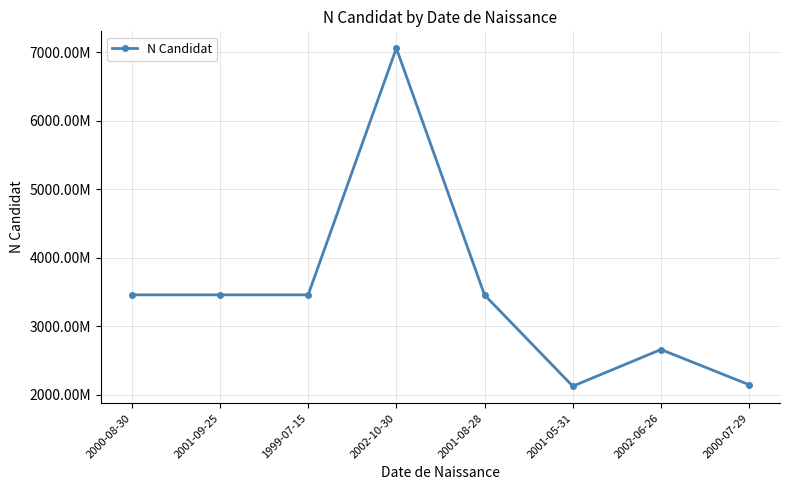

What is the label of the 8th point from the left?

2000-07-29